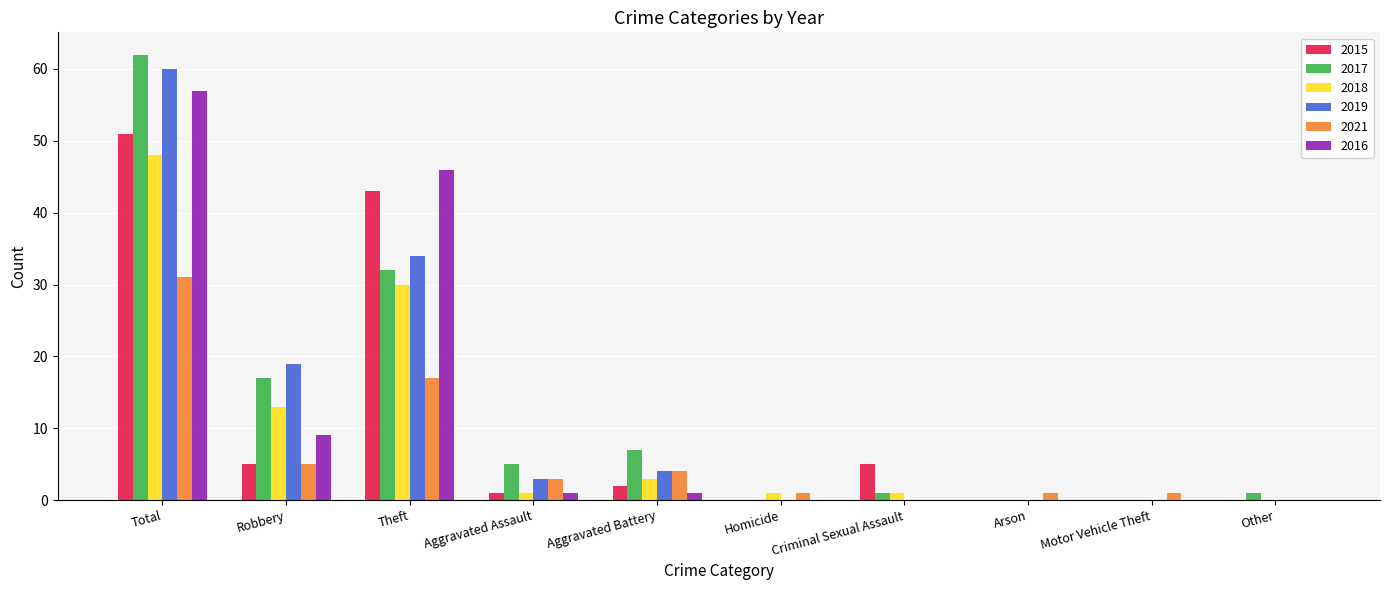

Is it true that 2016 equals 0 at Motor Vehicle Theft?

True